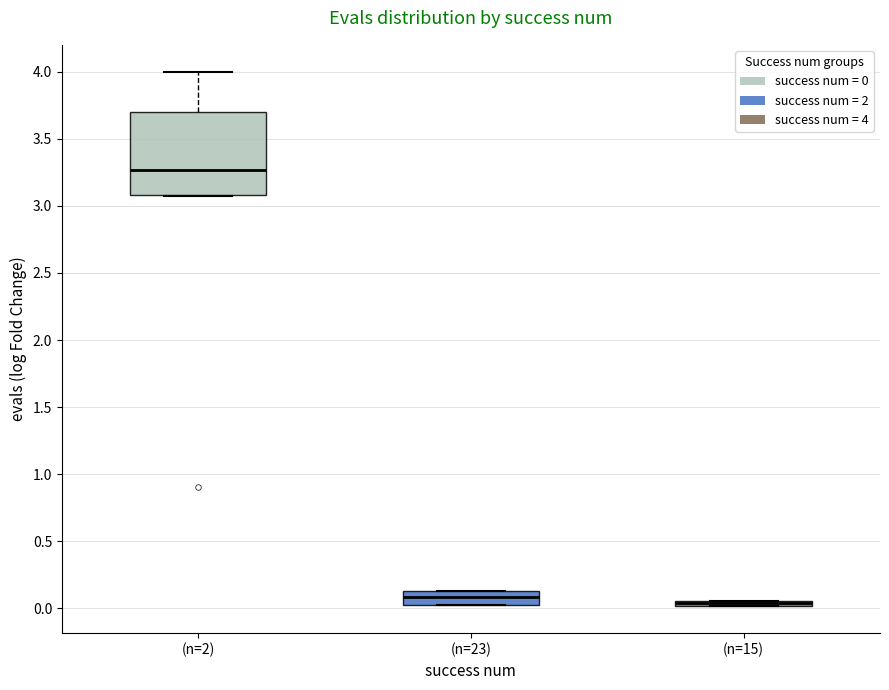

Where does the median line of the box for (n=23) sit on the y-axis? The values are not printed on the chart, so give them approximately, as read against the axis.

0.10